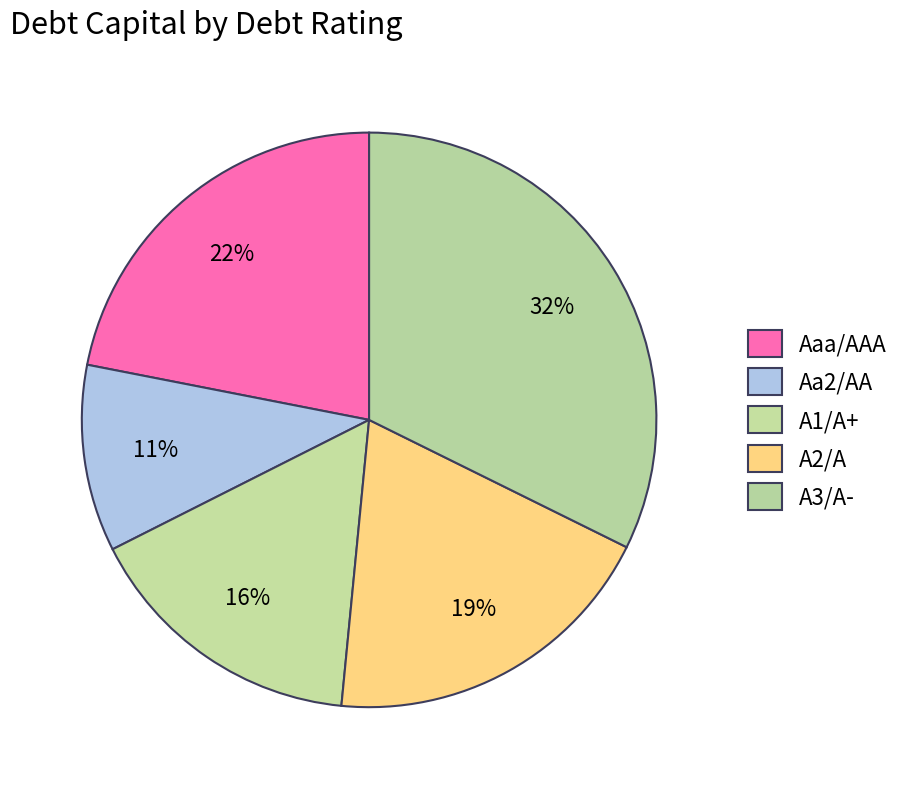

Count the number of slices in the pie.

5